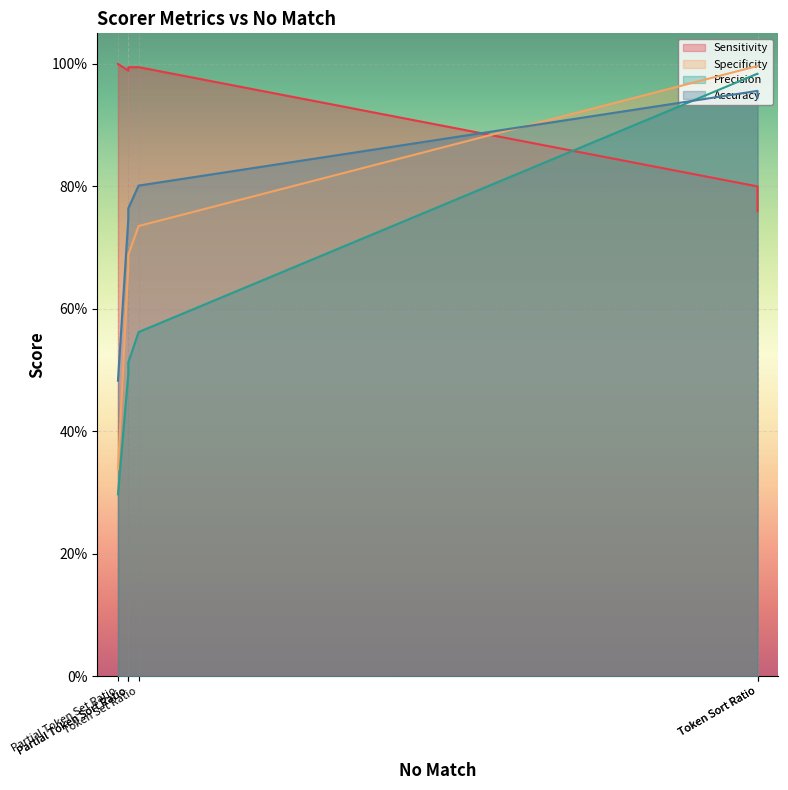

The Sensitivity series shows 1.0 at Partial Ratio. True or false?

True